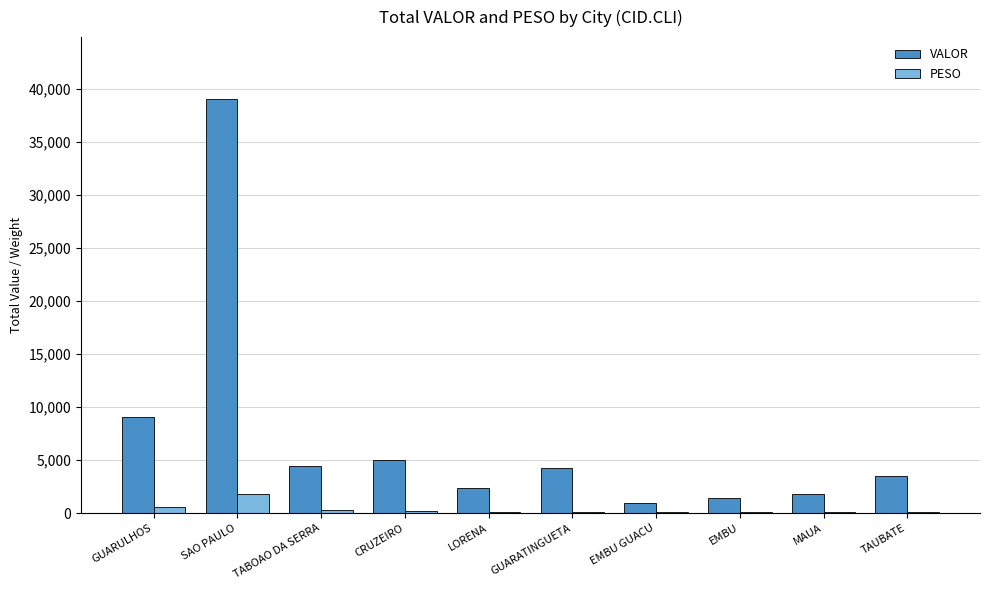

At which category is the sum across all series the highest?

SAO PAULO